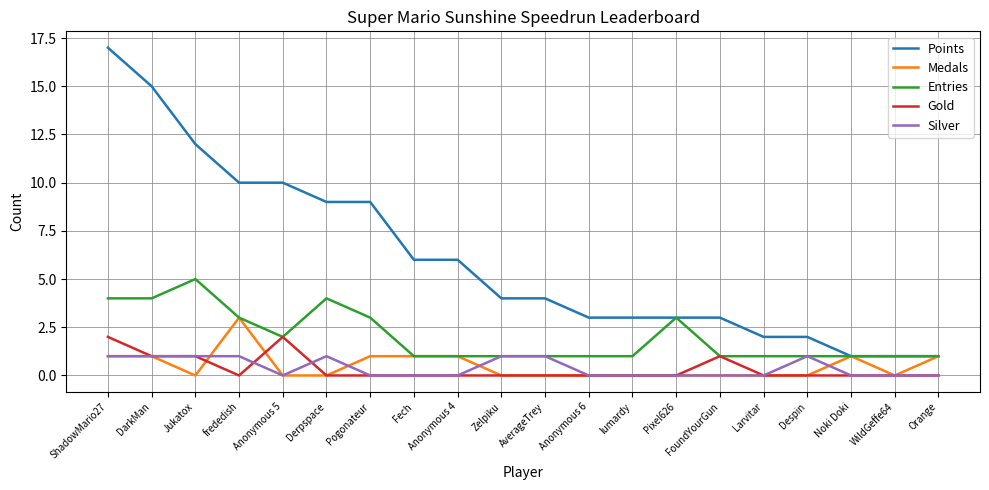

True or false: Points and Gold intersect in this chart.

False